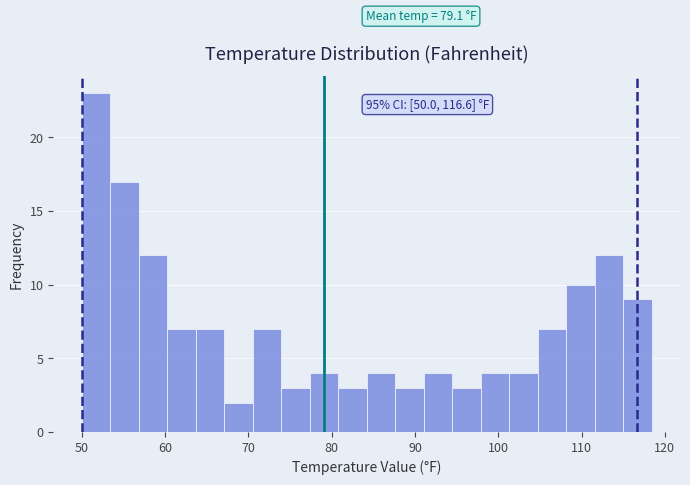

Around what value on the x-axis is the tallest bar? Give the approximate position of its centre, as read against the axis.

52